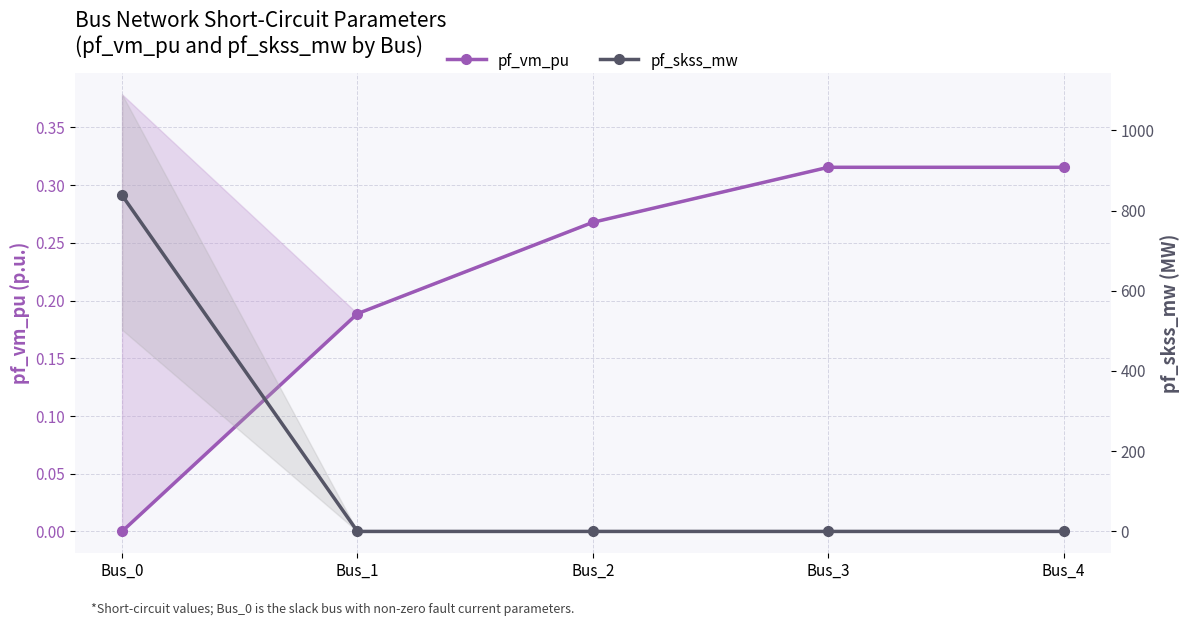

How many times do pf_skss_mw and pf_vm_pu cross each other?

1